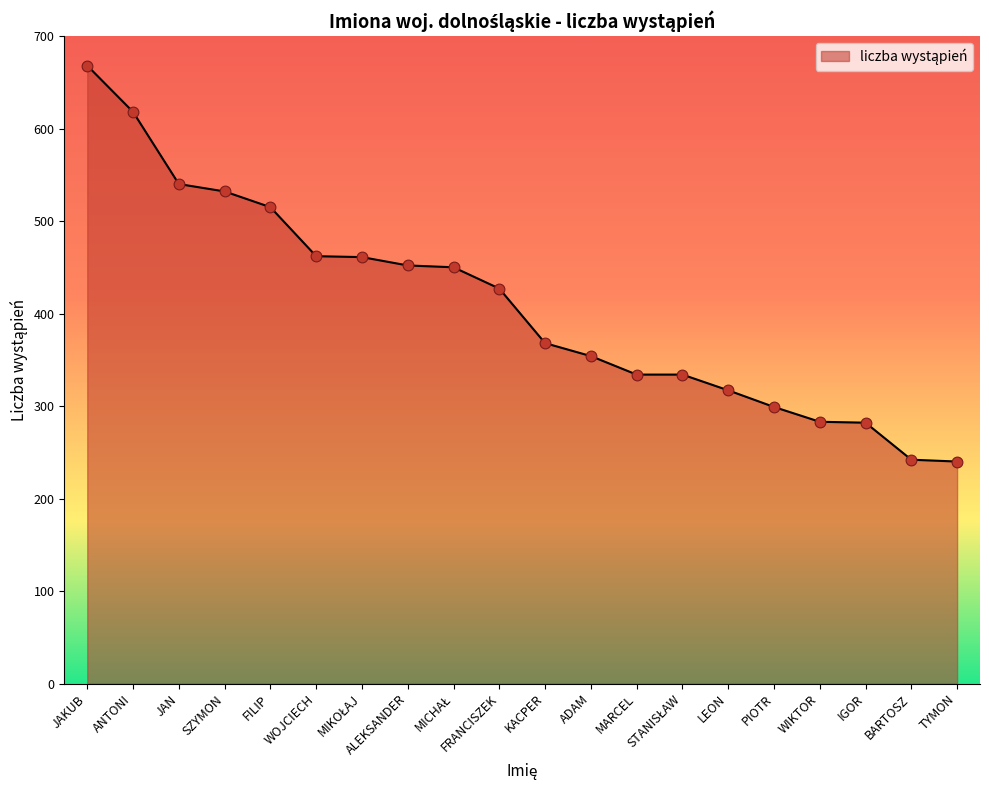

Which has a higher value, KACPER or BARTOSZ?

KACPER